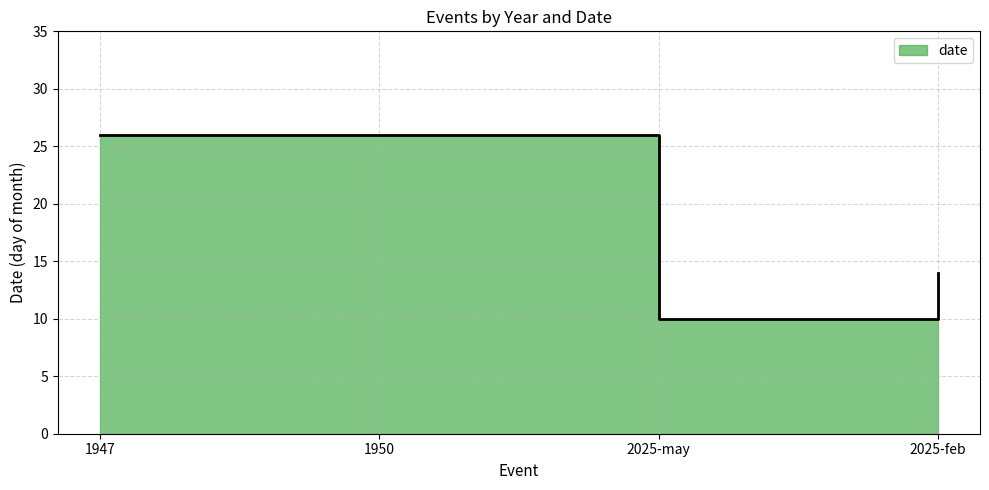

Reading left to right, extract all data points from this chart.

26	26	10	14